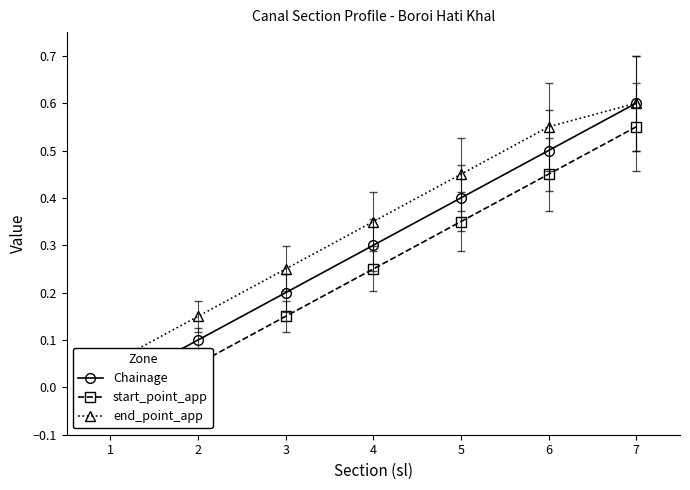

What is the sum of the end_point_app values at 7 and 2?

0.8